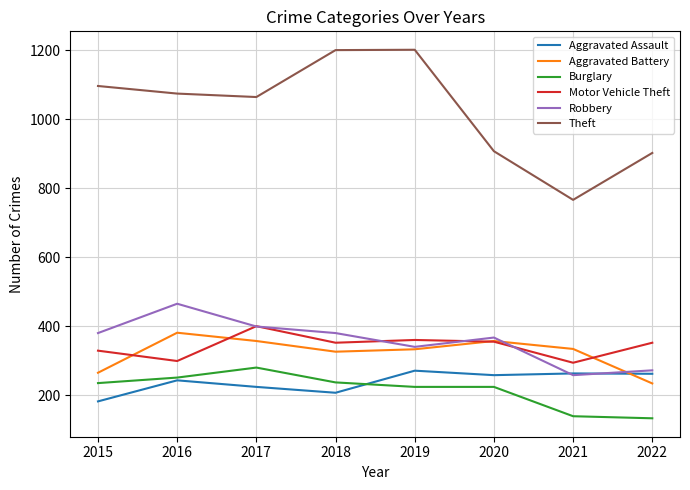

Where does the Motor Vehicle Theft series first go above 352?

2017